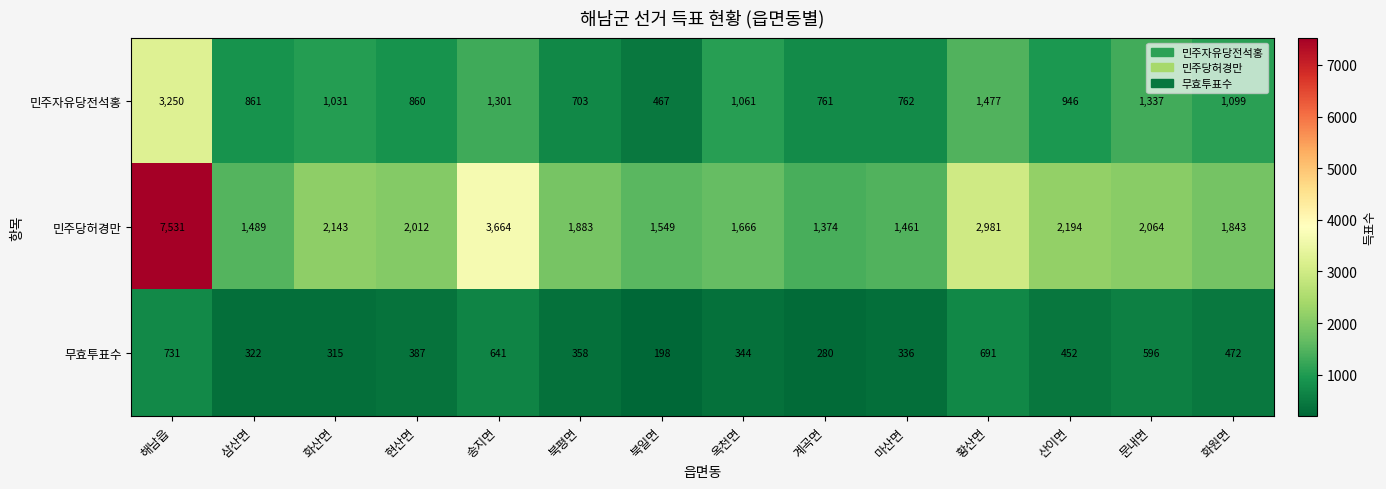

At which category is the sum across all series the highest?

해남읍